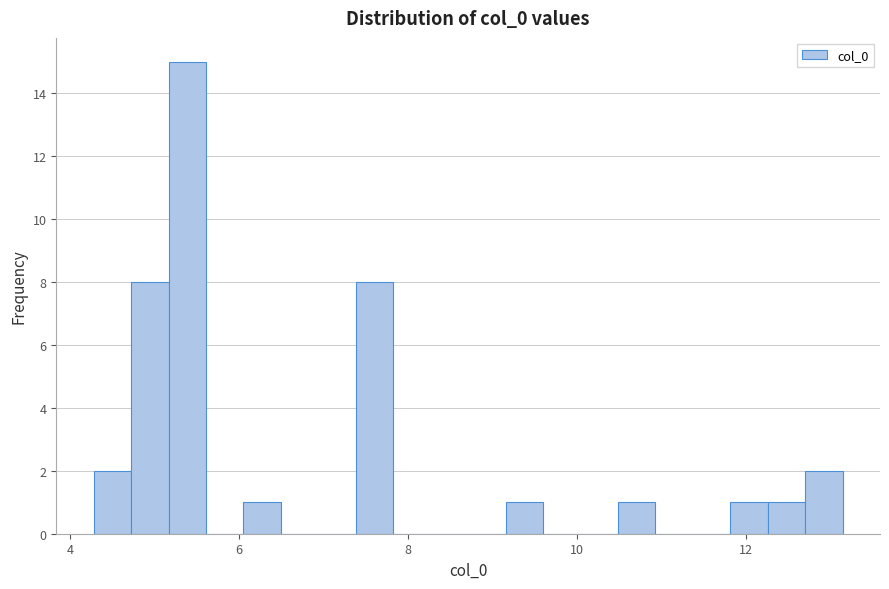

Read against the x-axis, roughly where is the centre of the tallest bar?

5.4